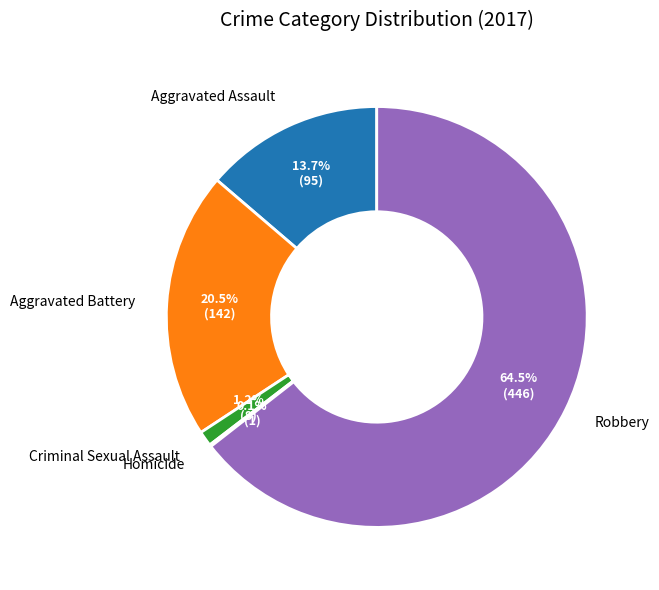

Which slice represents more than half of the pie?

Robbery